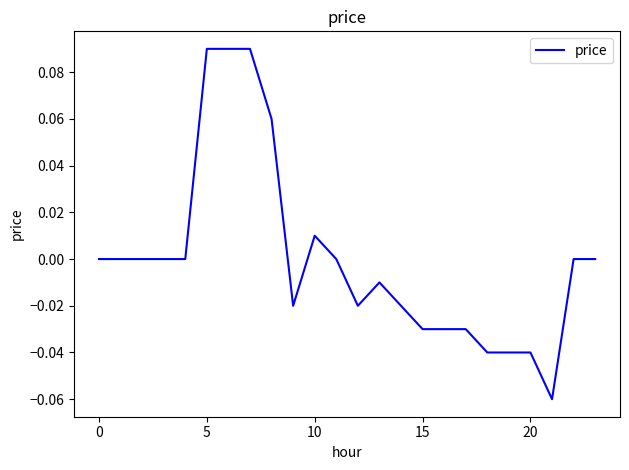

Is it true that the value at 0 is 0.0?

True